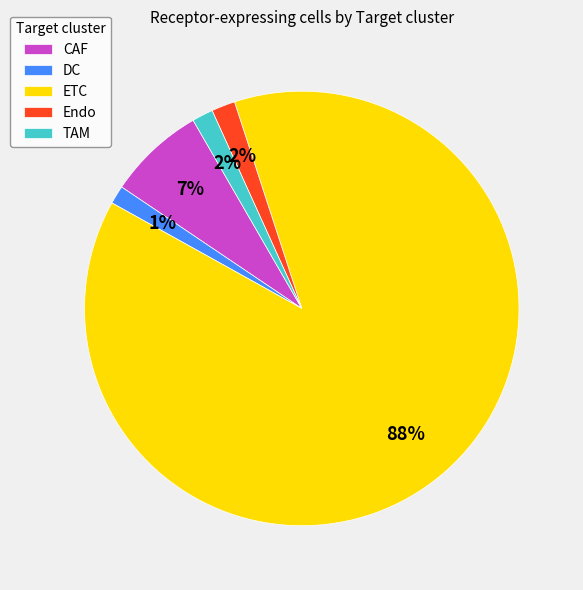

Do ETC and Endo together represent more than half of the pie?

Yes